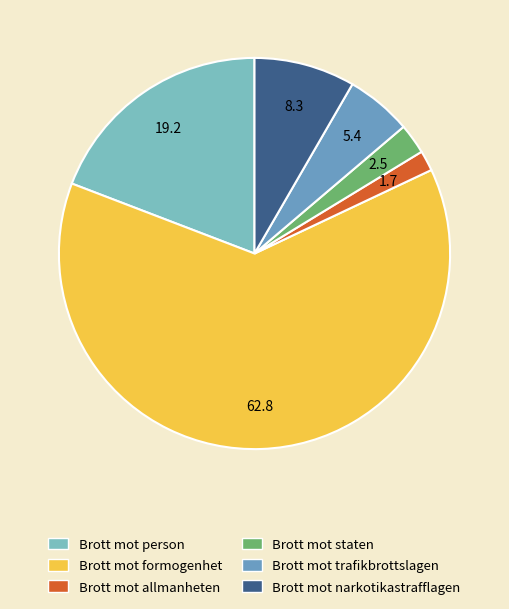

Count the number of slices in the pie.

6